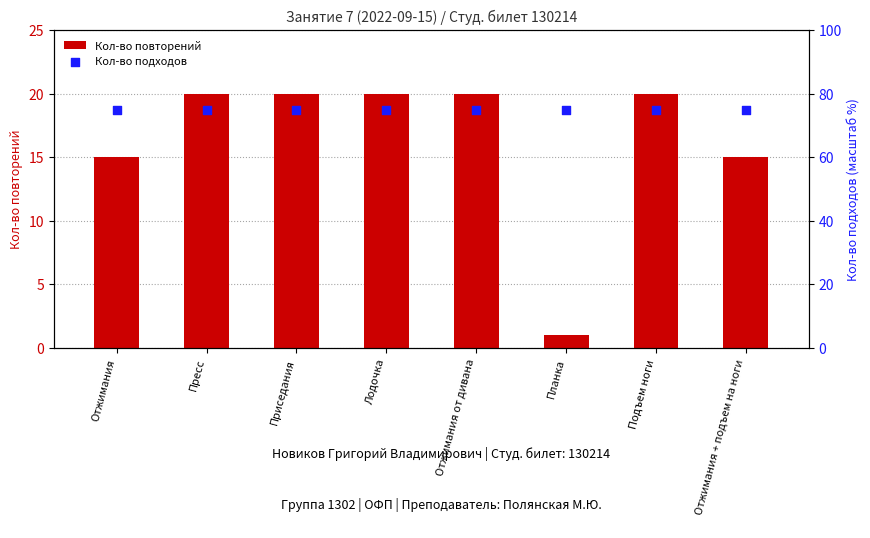

Which series has the largest total across all categories?

Кол-во подходов